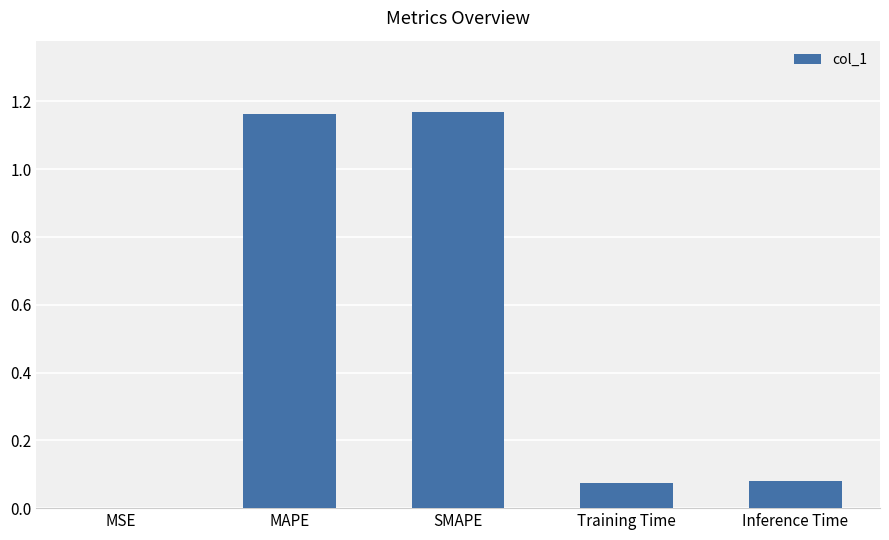

What is the sum of all values?

2.5